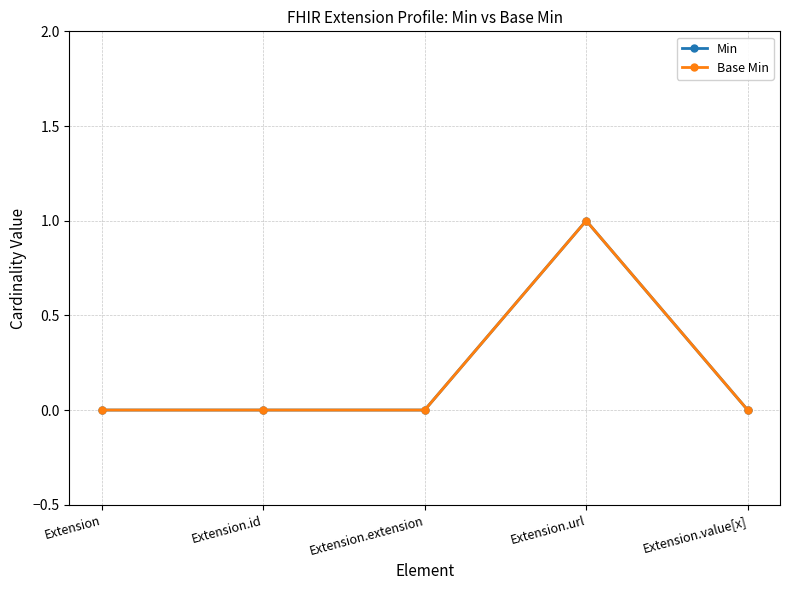

Which has a higher value, Extension.value[x] or Extension.url?

Extension.url